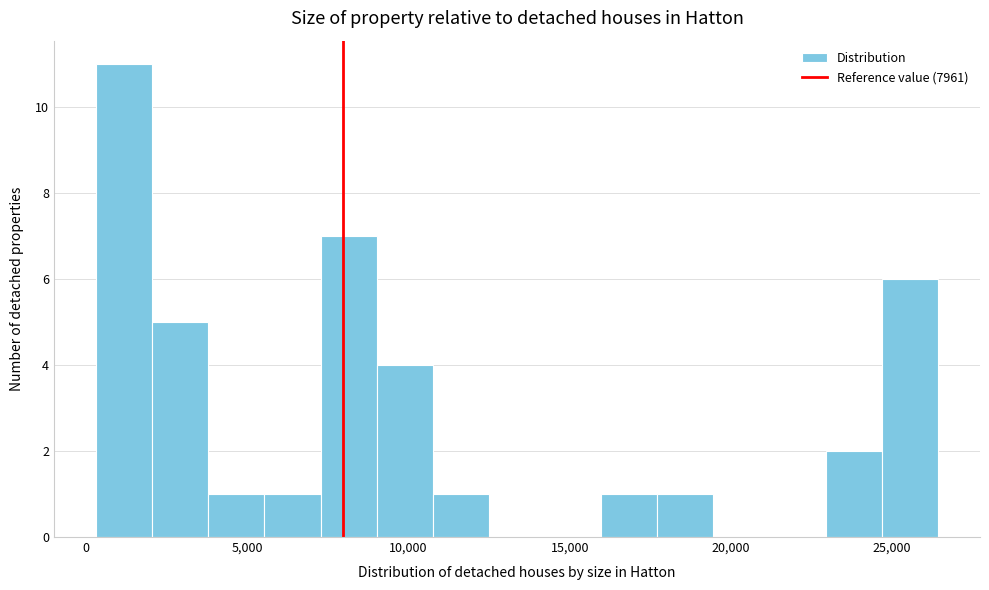

Around what value on the x-axis is the tallest bar? Give the approximate position of its centre, as read against the axis.

1000